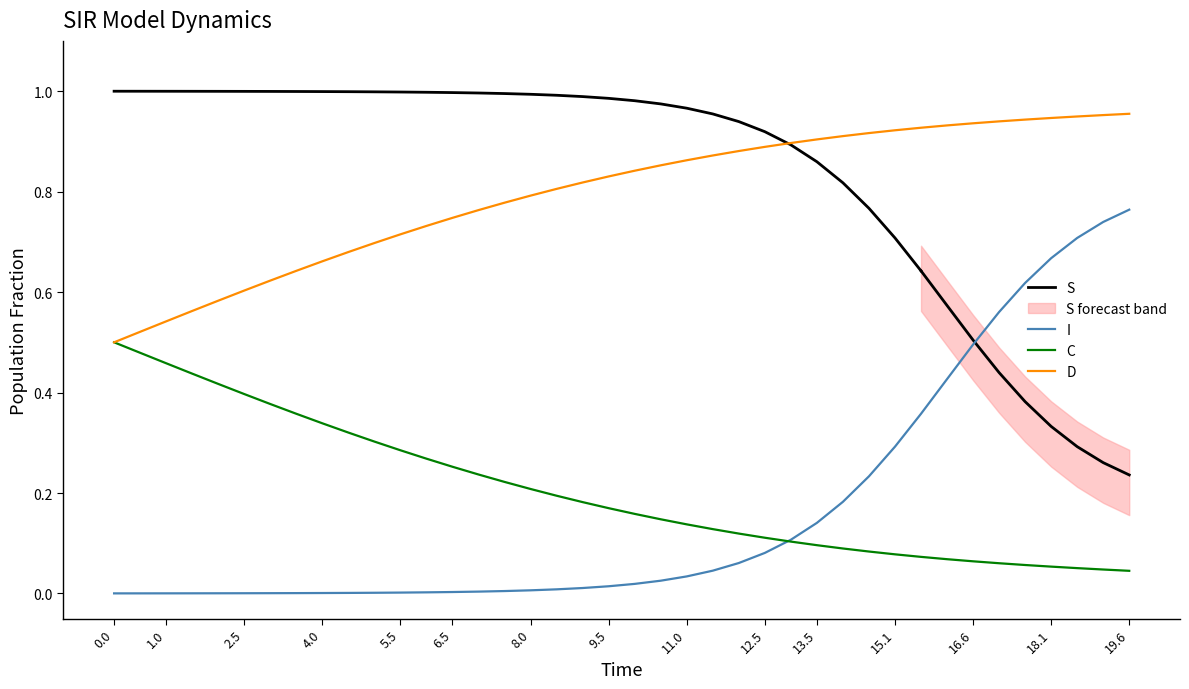

True or false: C has a value of 0.0 at 16.6.

False